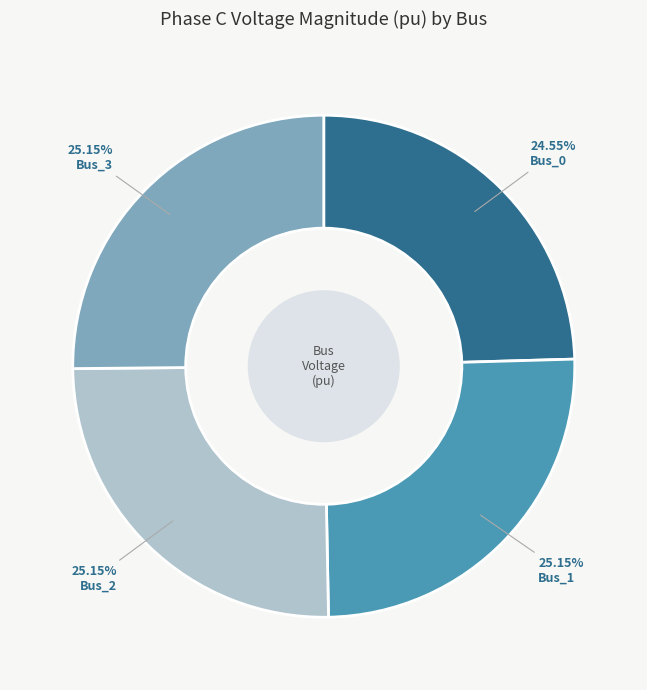

Is there a majority slice in this chart?

No